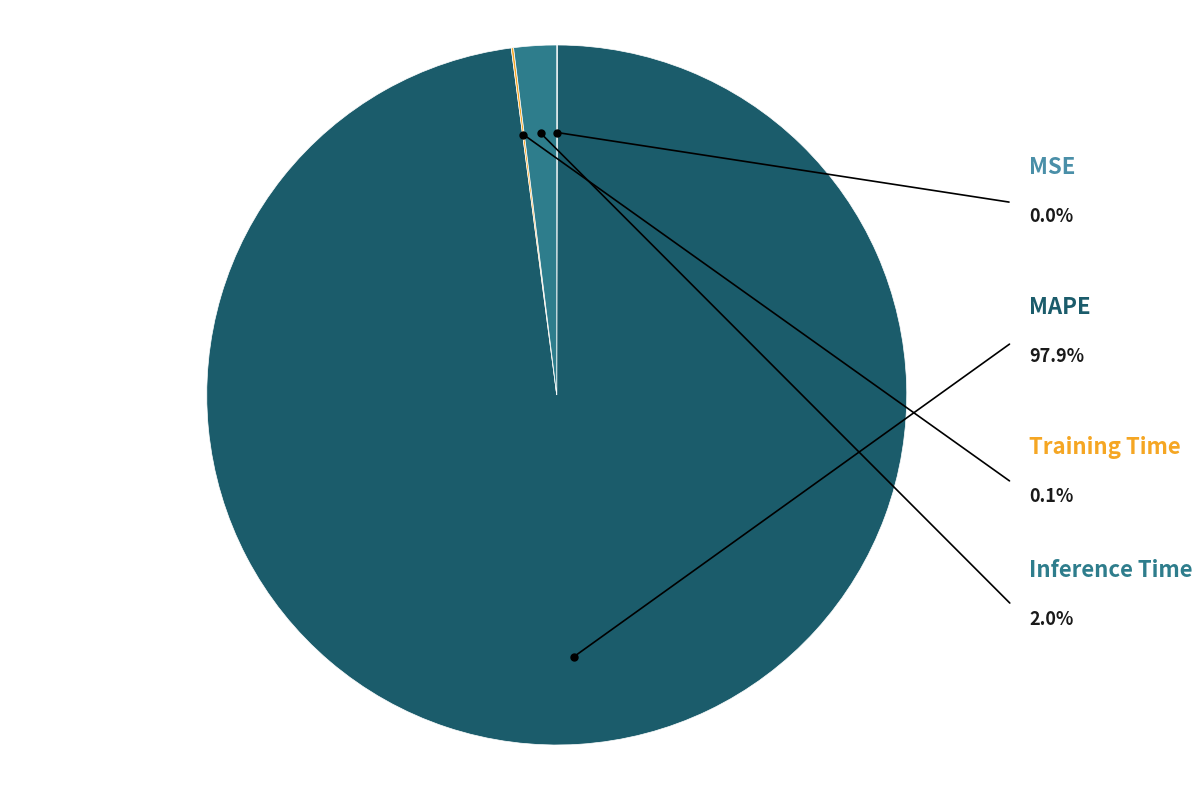

True or false: Inference Time accounts for 12% of the total.

False